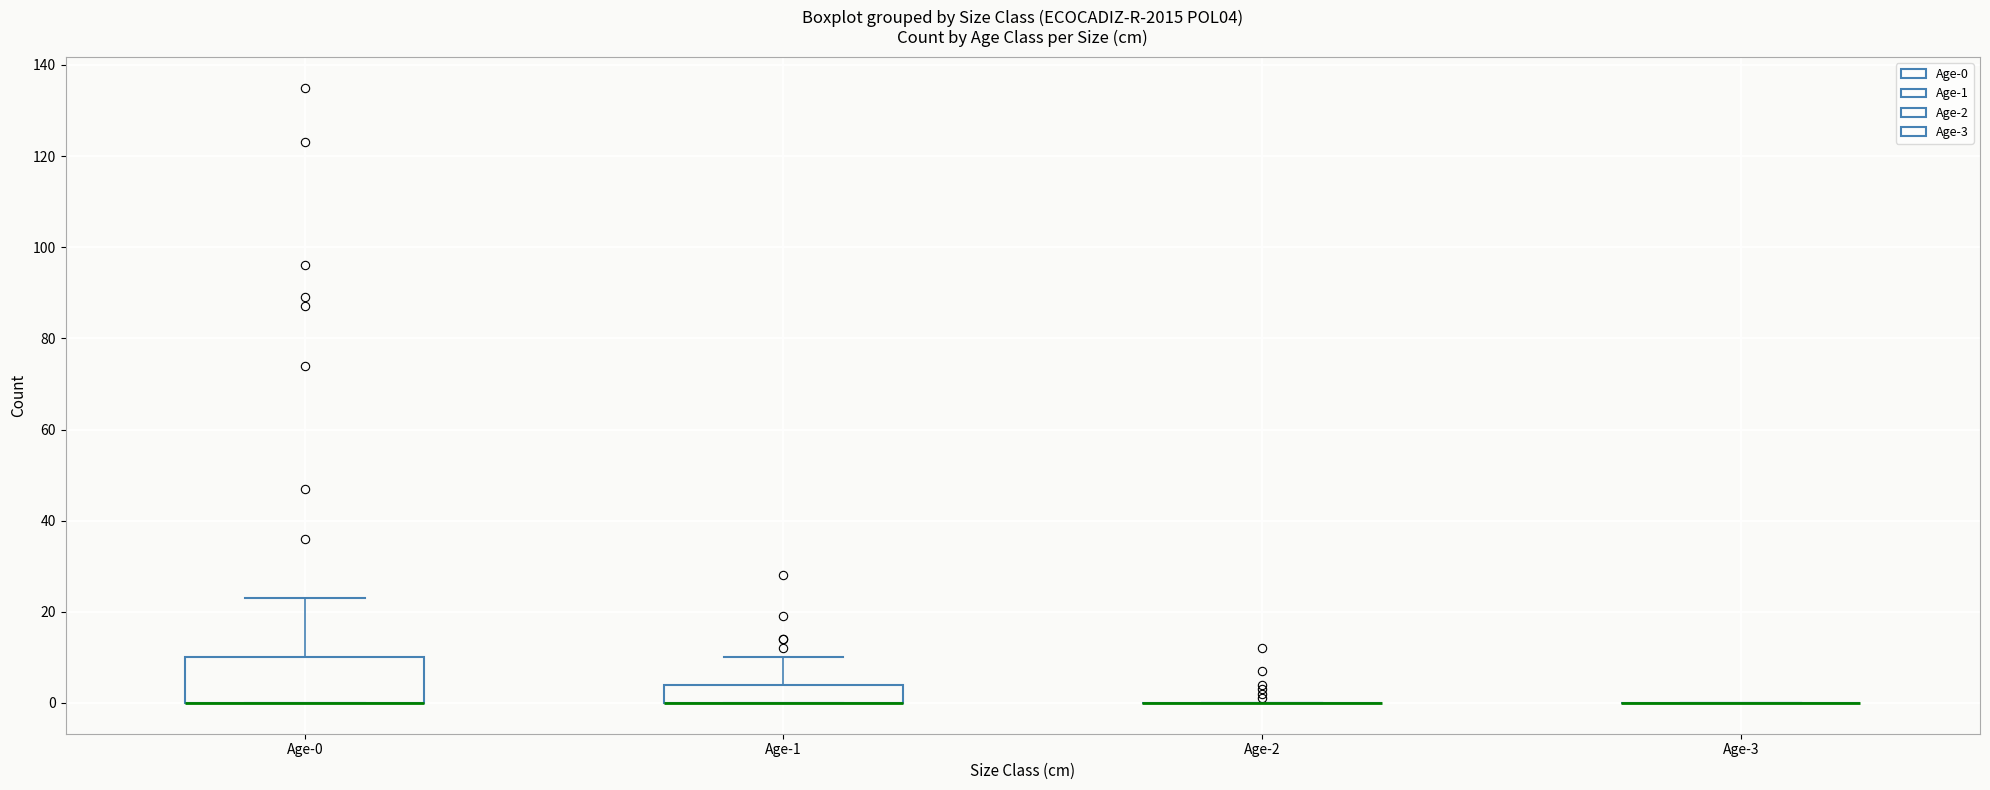

Comparing the boxes themselves (not the whiskers), which one is the tallest?

Age-0